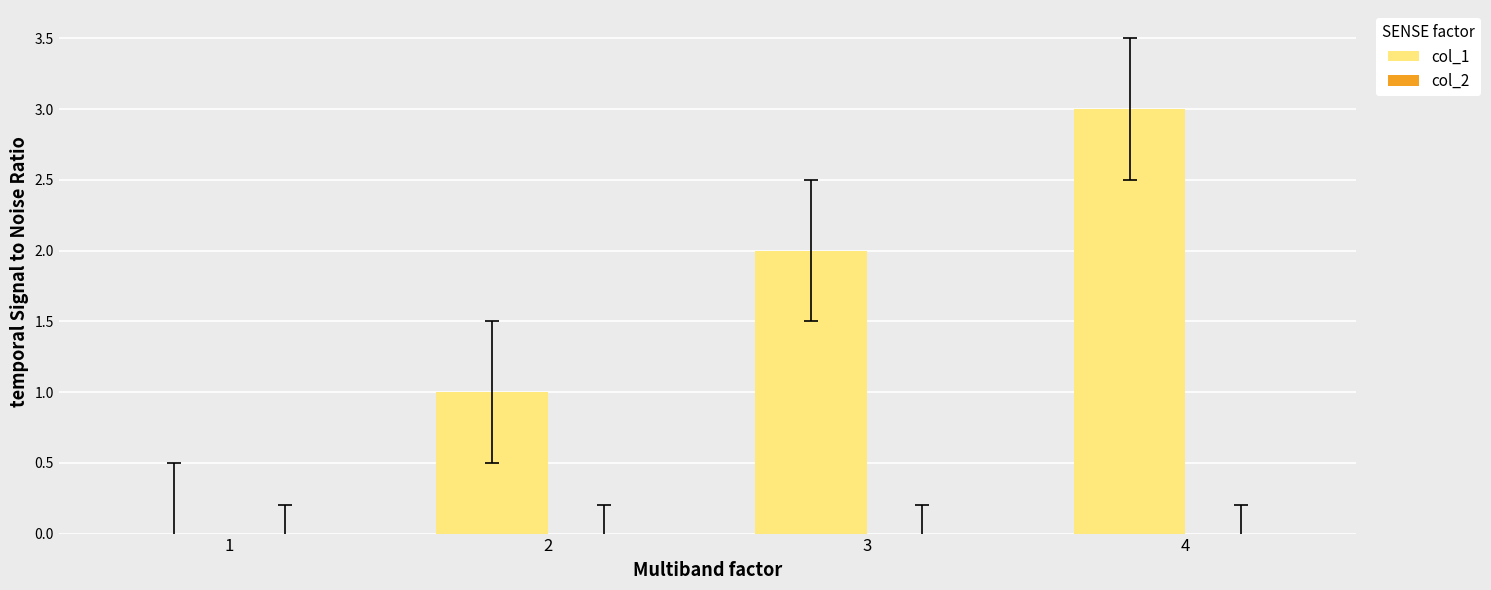

What is the greatest value displayed?

3